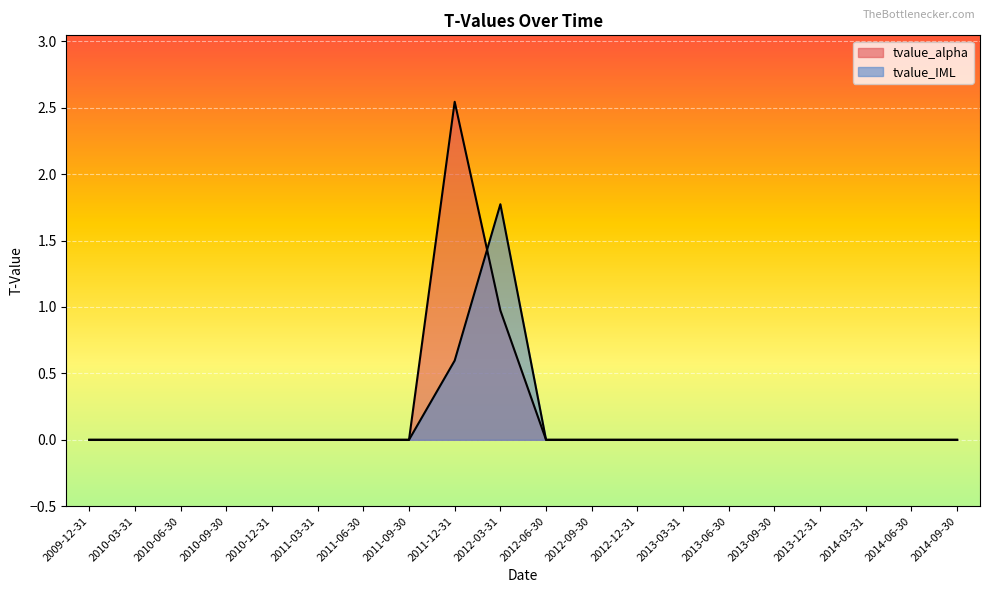

Which series has the widest spread of values?

tvalue_alpha